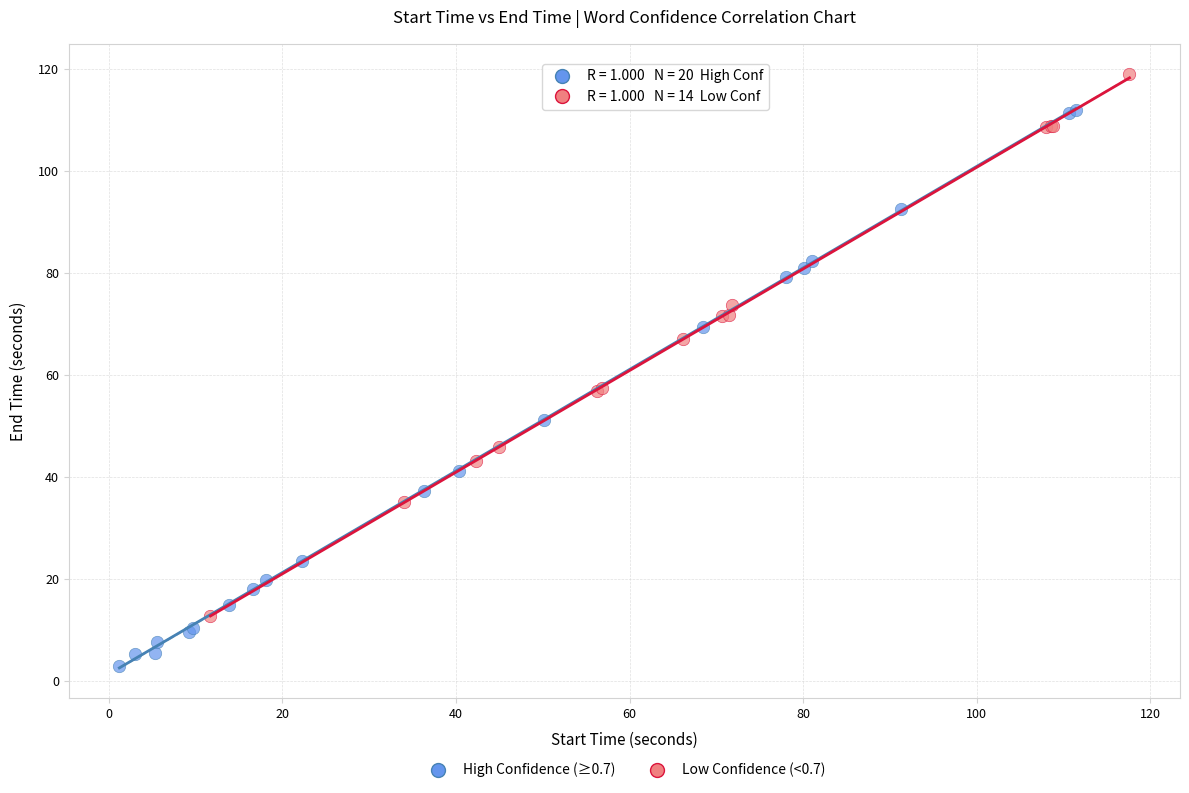

Which series contains the highest Y value?

Low Confidence (<0.7)